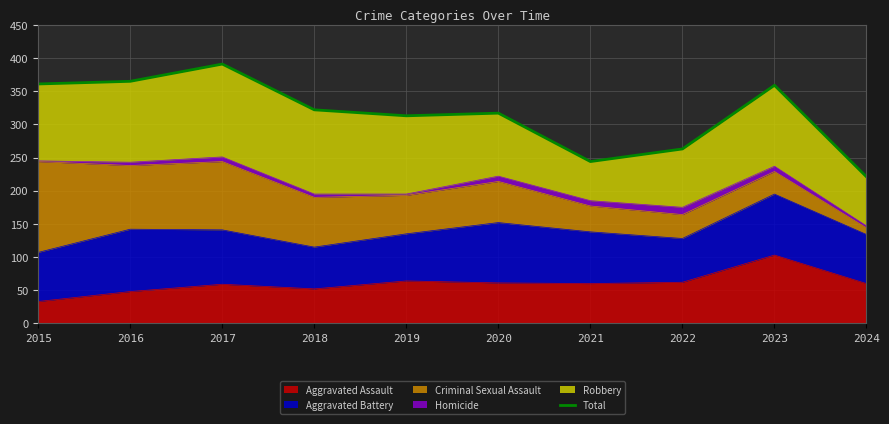

What is the difference between the values at 2016 and 2023?

6